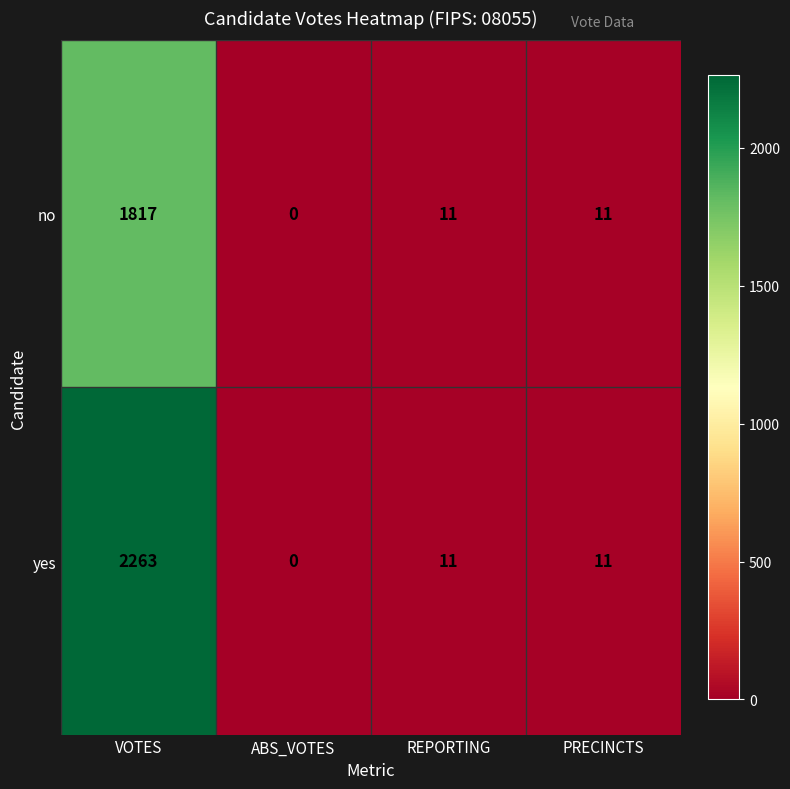

Which category has the highest value across all series?

VOTES